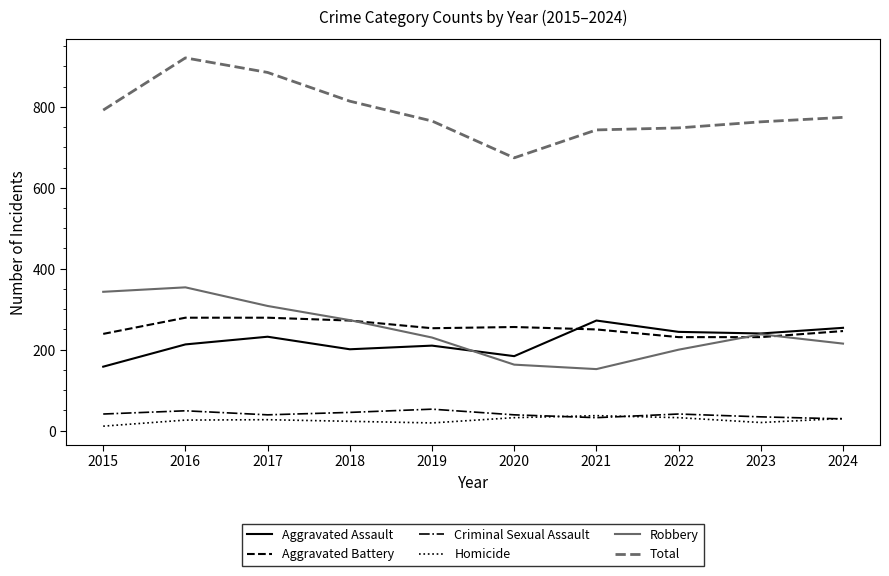

True or false: Robbery and Criminal Sexual Assault intersect in this chart.

False